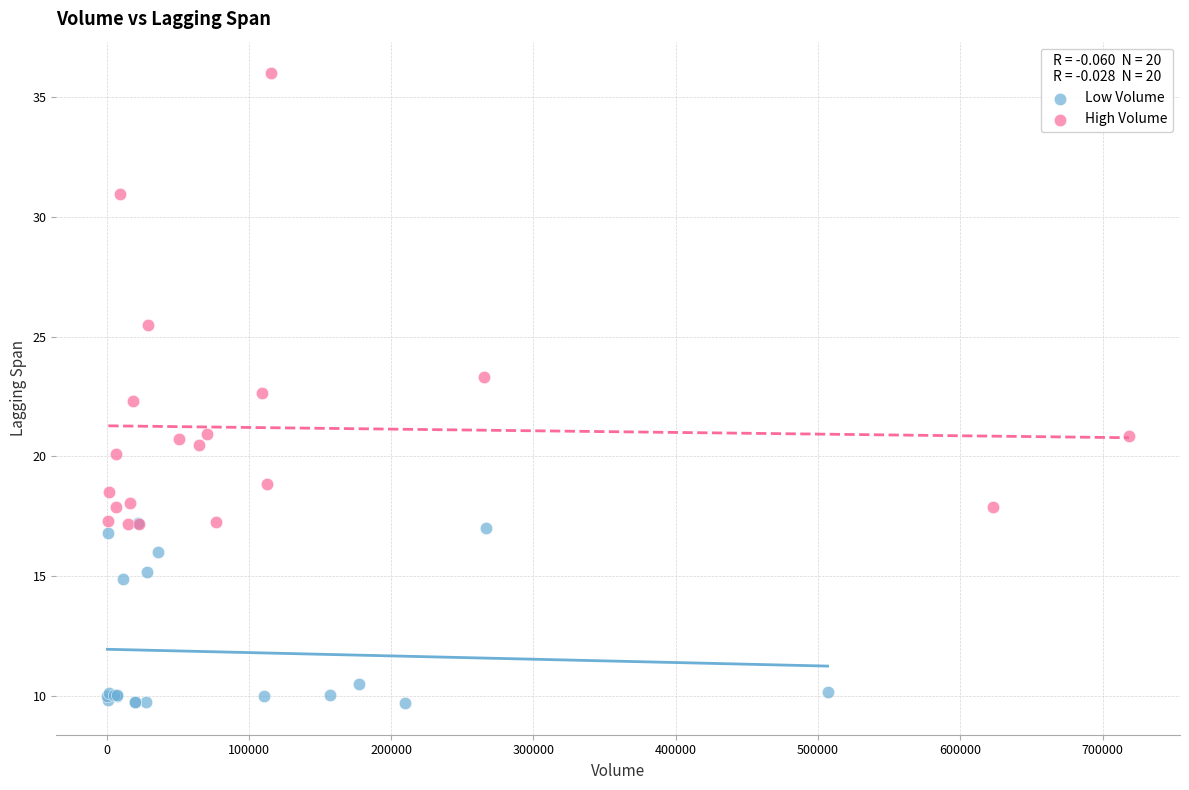

Which series reaches the maximum Y coordinate?

High Volume